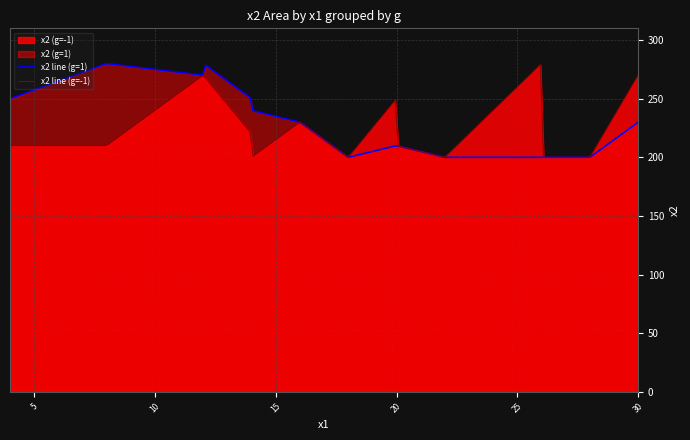

True or false: x2 (g=-1) has more than 1 interior local peaks.

True